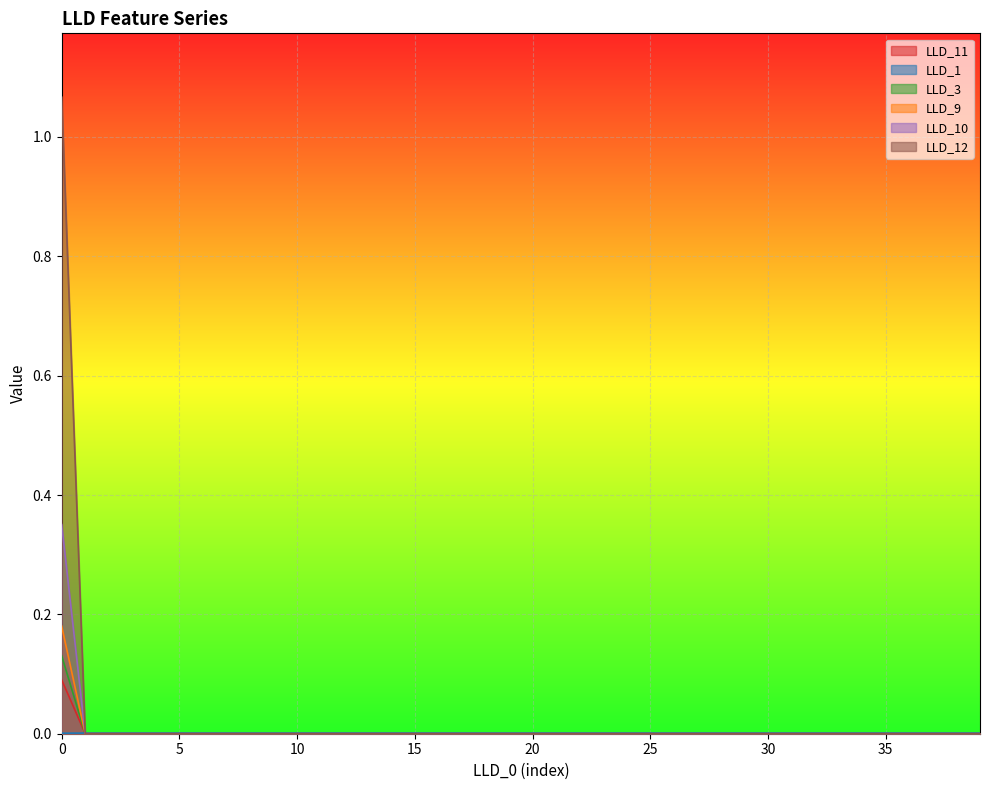

Which series has the largest total across all categories?

LLD_12